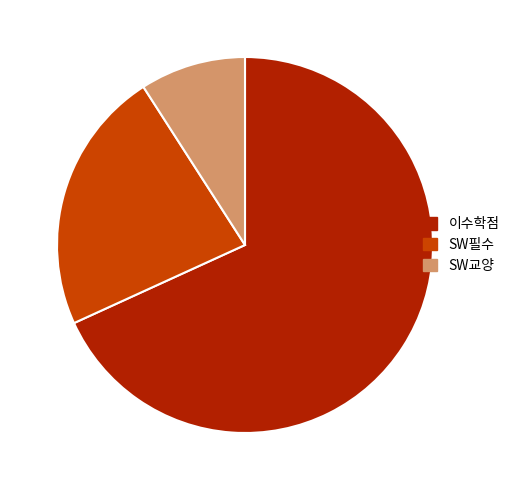

Between SW필수 and 이수학점, which is larger?

이수학점